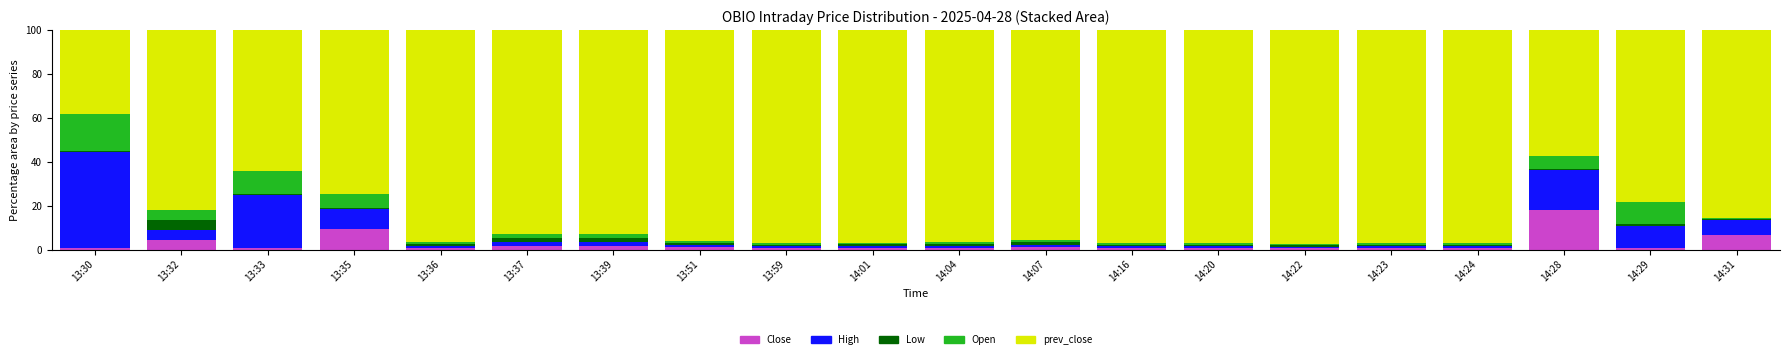

True or false: Close has a value of 0.9 at 13:30.

True